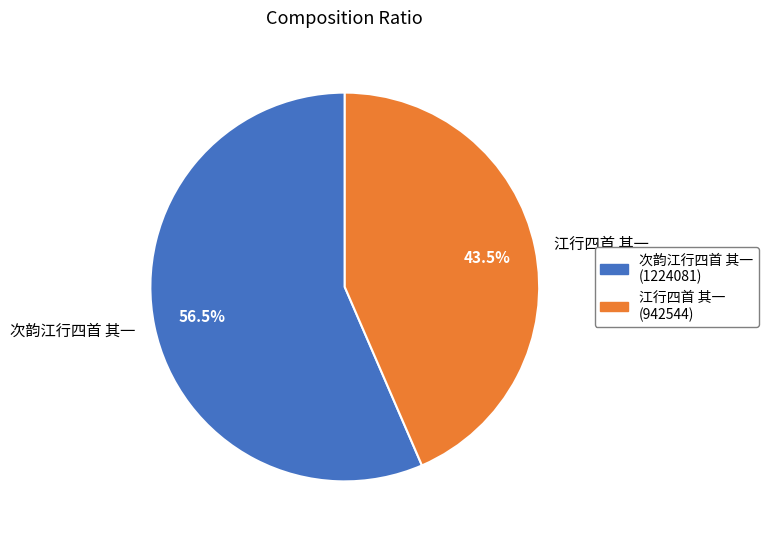

How many slices are in this pie chart?

2